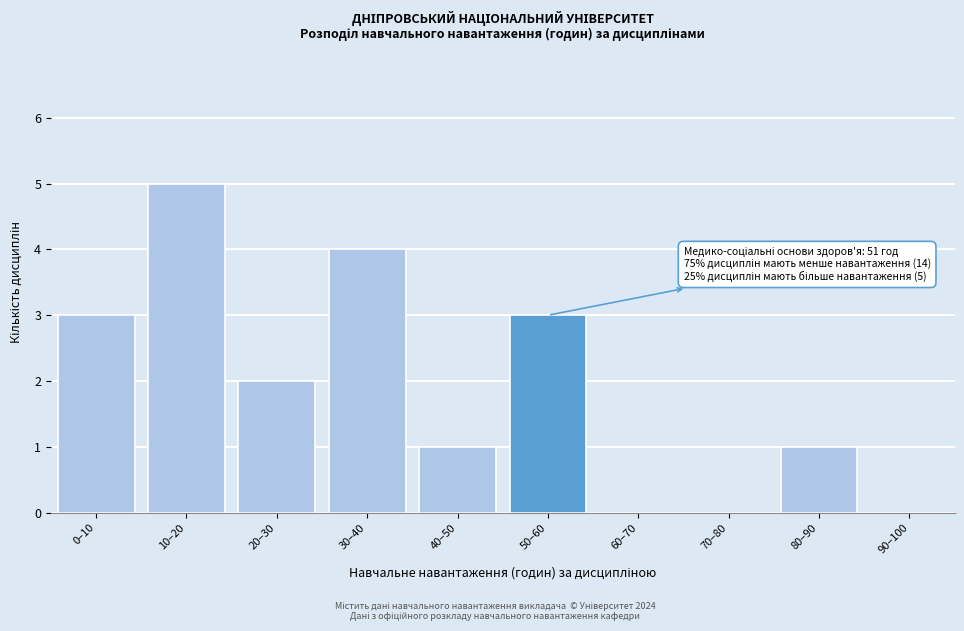

Reading right to left, extract all data points from this chart.

90–100=0	80–90=1	70–80=0	60–70=0	50–60=3	40–50=1	30–40=4	20–30=2	10–20=5	0–10=3